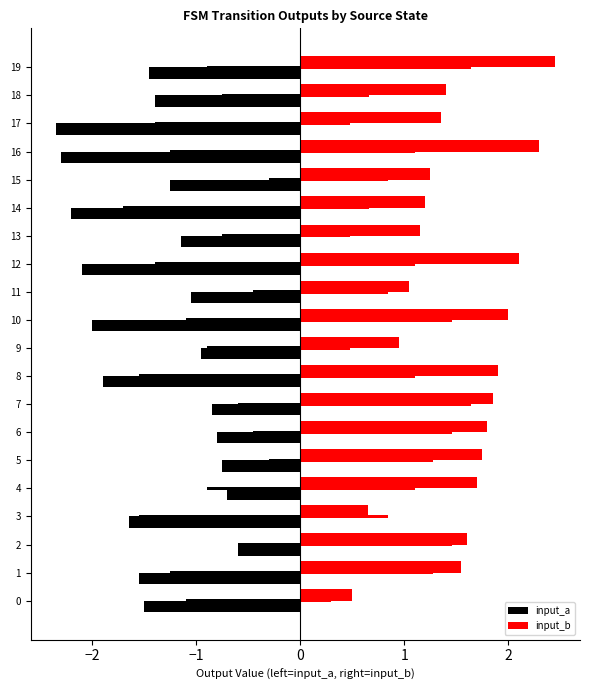

Reading left to right, extract all data points from this chart.

input_a: -1.5	-1.6	-0.6	-1.6	-0.7	-0.8	-0.8	-0.9	-1.9	-0.9	-2.0	-1.1	-2.1	-1.1	-2.2	-1.2	-2.3	-2.4	-1.4	-1.5
input_b: 0.5	1.6	1.6	0.7	1.7	1.8	1.8	1.9	1.9	0.9	2.0	1.1	2.1	1.1	1.2	1.2	2.3	1.4	1.4	2.5